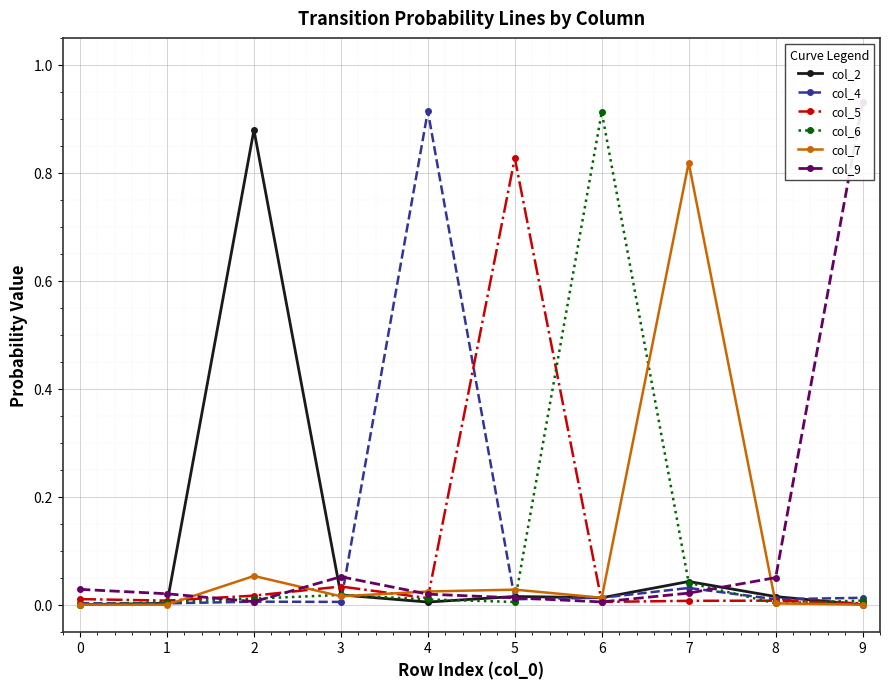

The col_4 series shows 0.0 at 0. True or false?

False